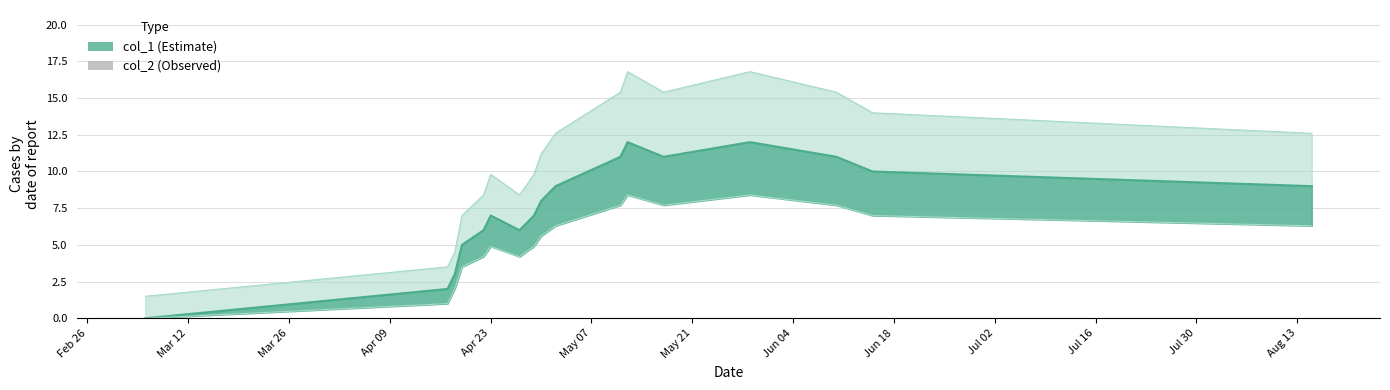

How many bars are there in total?

34